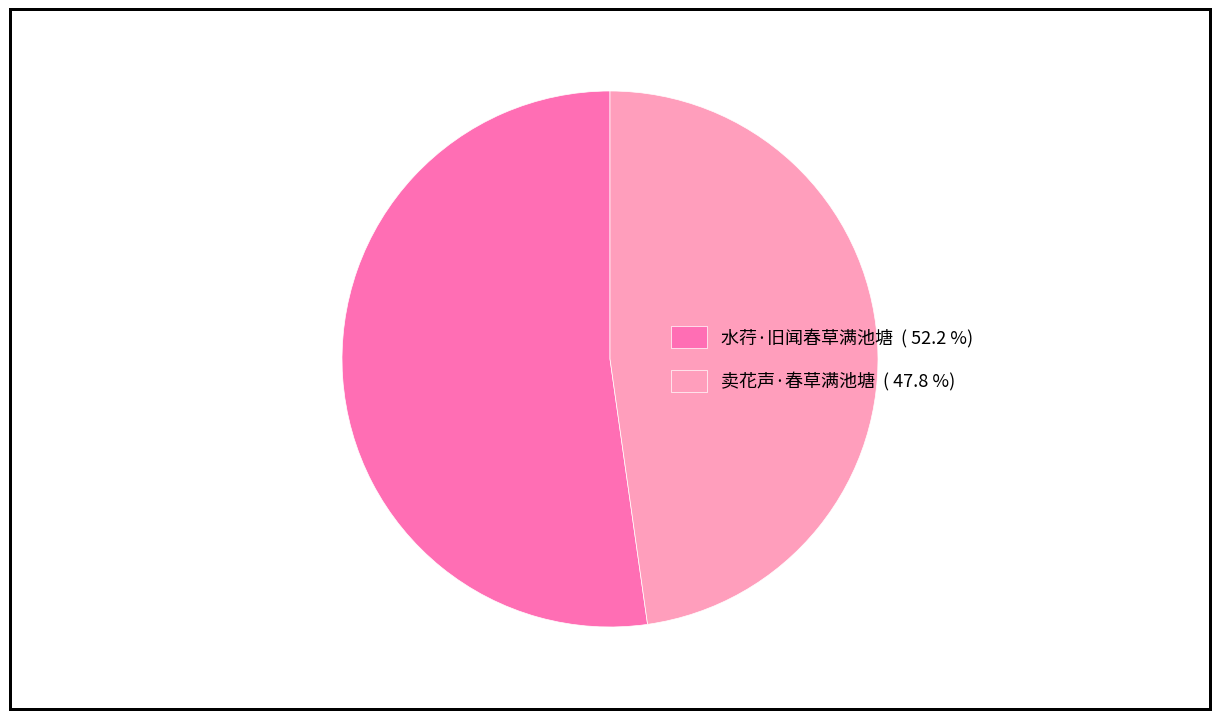

Do 水荇·旧闻春草满池塘 and 卖花声·春草满池塘 together represent more than half of the pie?

Yes